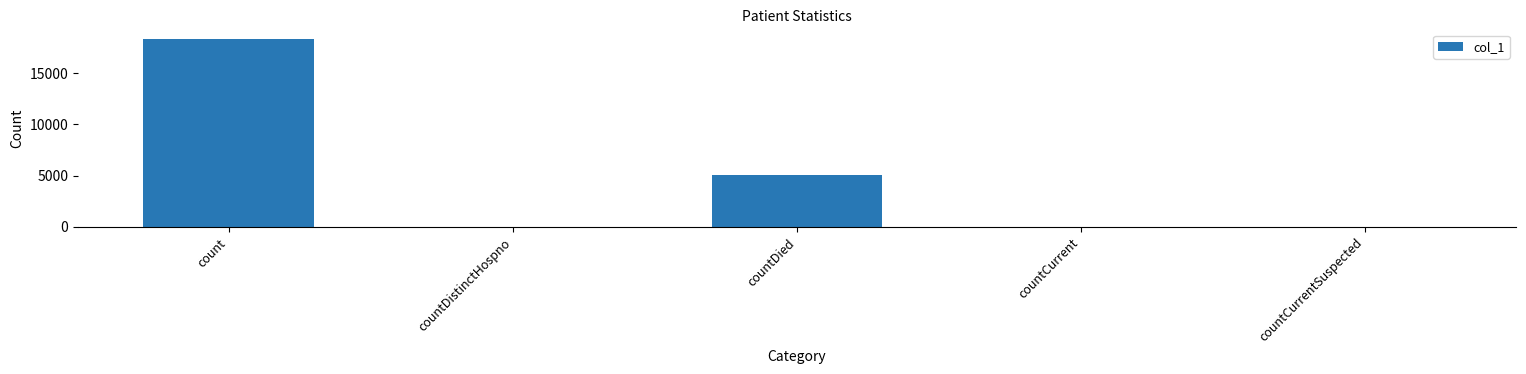

Is it true that the value at countDied is 5091?

True